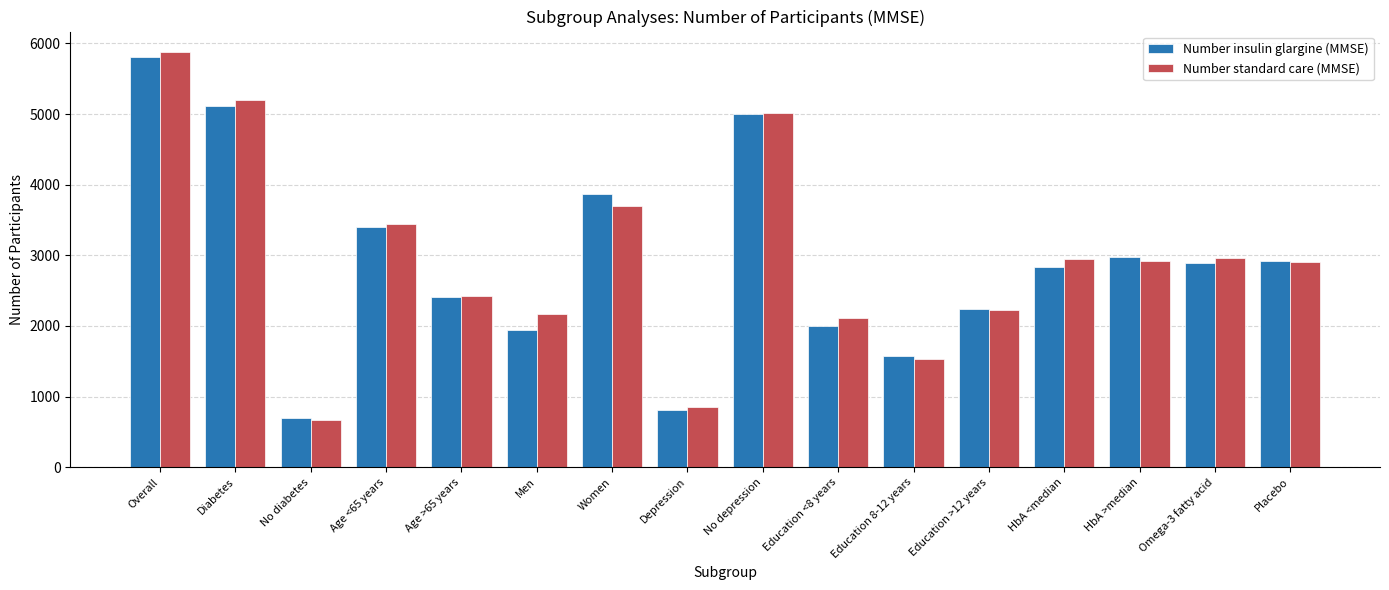

Is the value of Number insulin glargine (MMSE) at HbA <median greater than the value of Number standard care (MMSE) at Age >65 years?

Yes